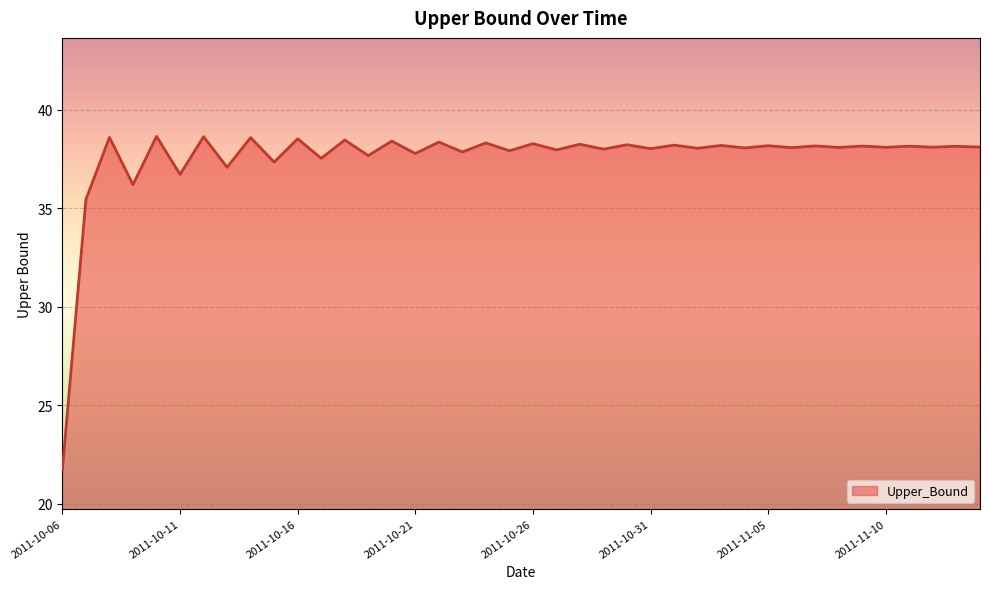

What is the minimum value shown in the chart?

21.7